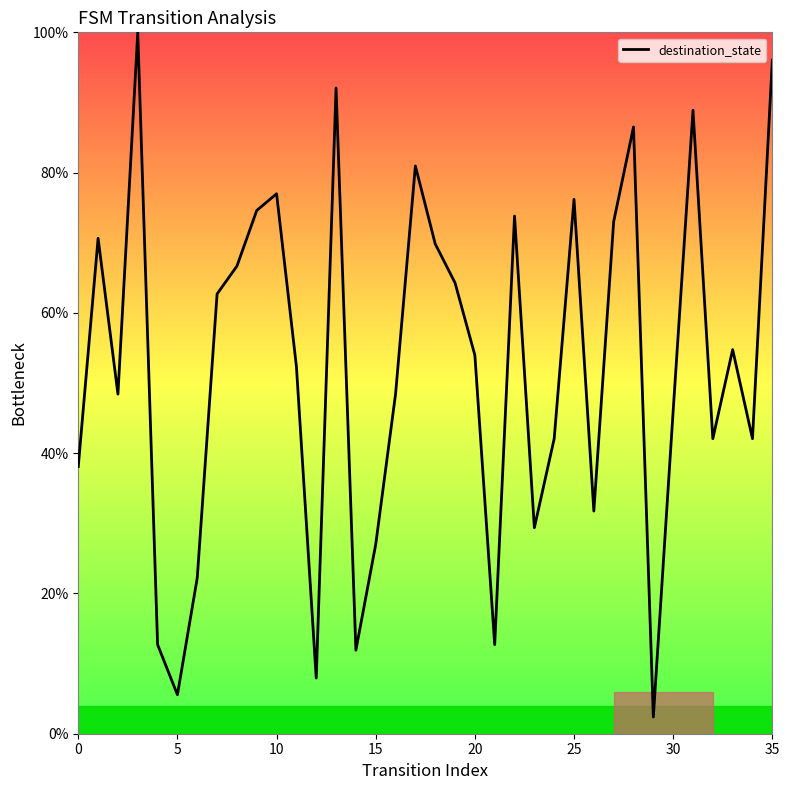

How many lines are shown in the chart?

1